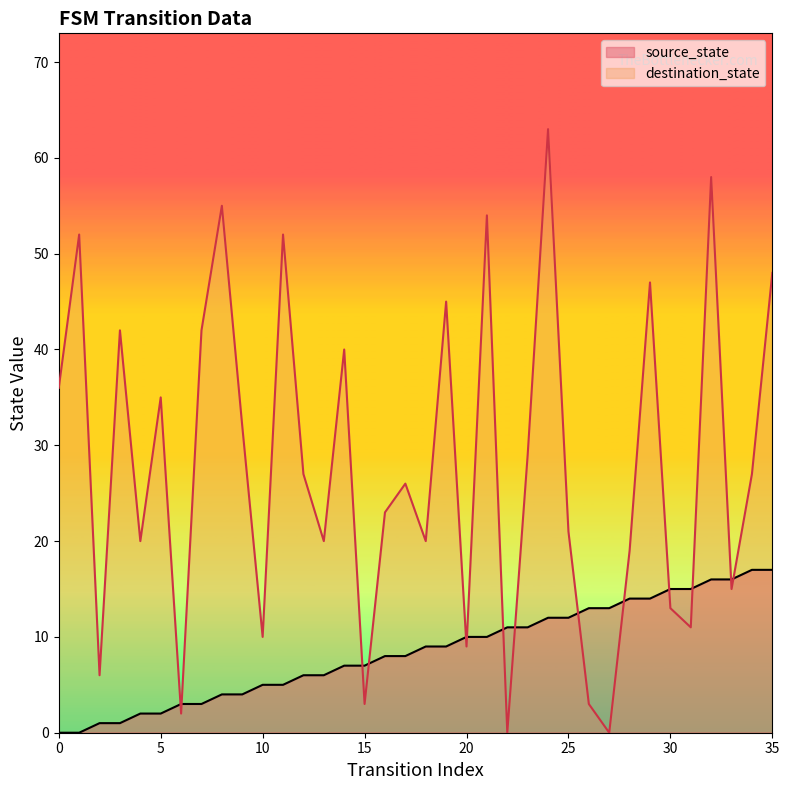

What are all the series names shown in the legend?

source_state, destination_state